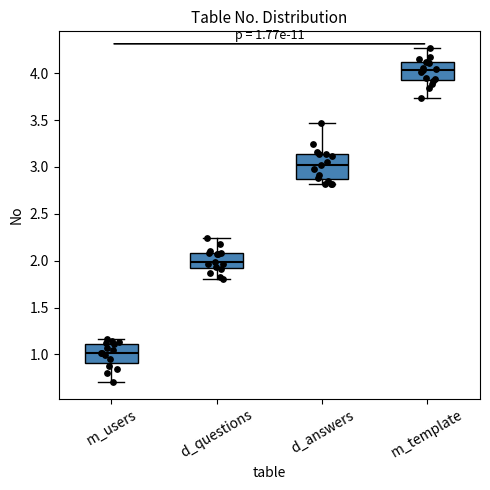

Which box has the lowest median line?

m_users